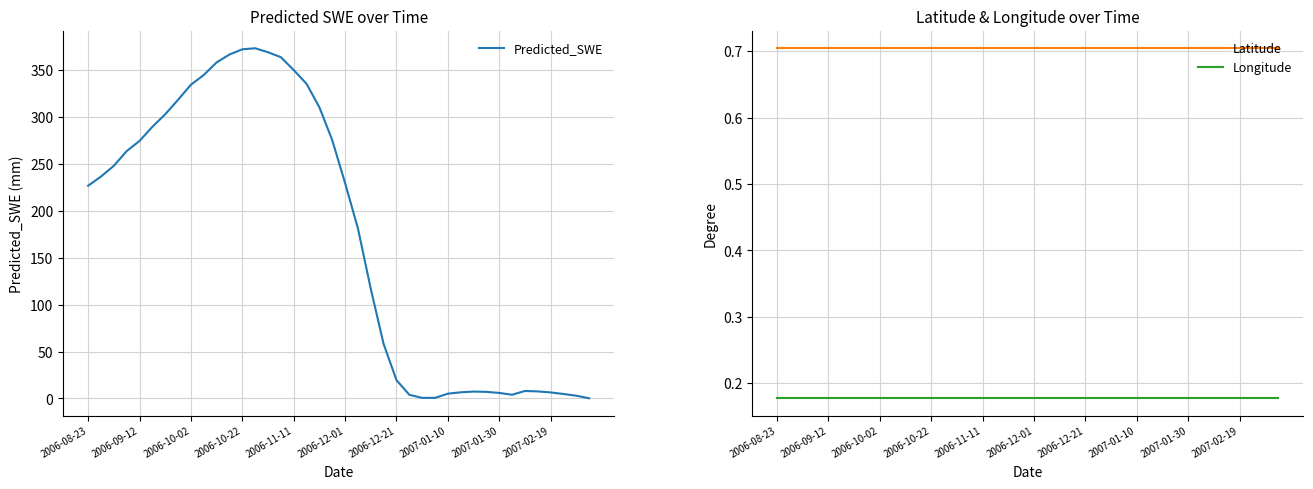

The Predicted_SWE series shows 1.0 at 26. True or false?

False